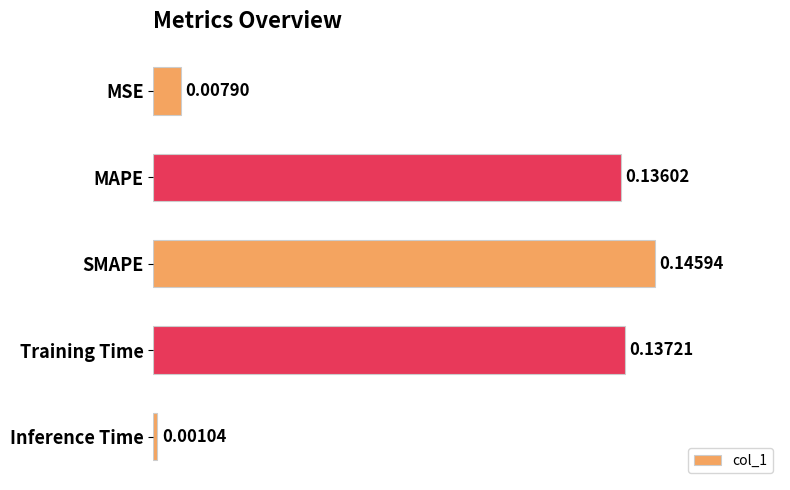

List the labels in order of value, smallest first.

Inference Time, MSE, MAPE, Training Time, SMAPE